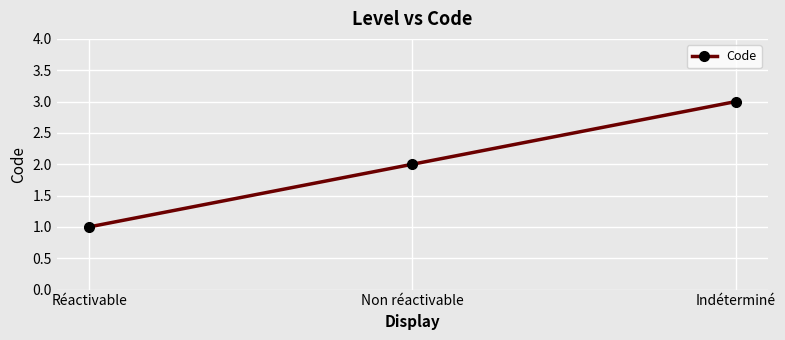

Which category has the highest value across all series?

Indéterminé